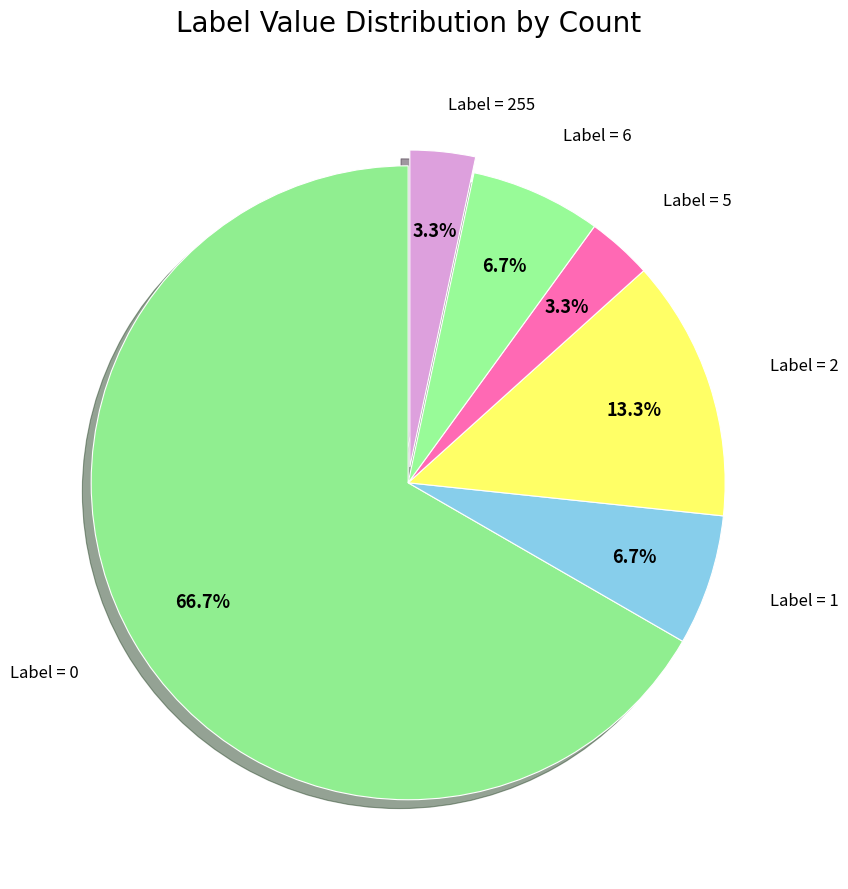

How many segments does this pie chart have?

6